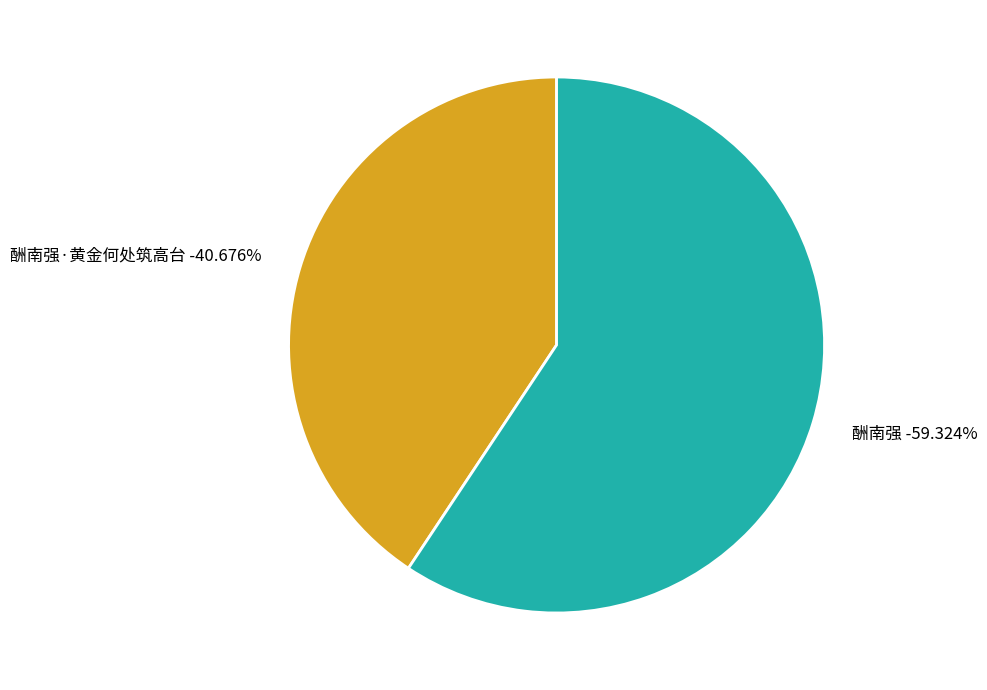

What is the largest slice in the pie chart?

酬南强